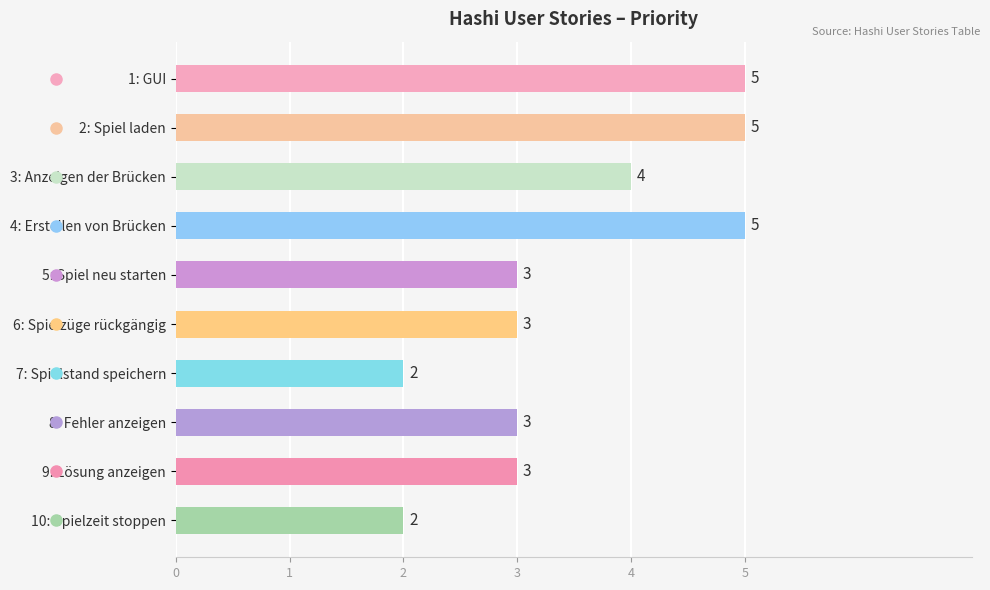

What is the minimum value shown in the chart?

2